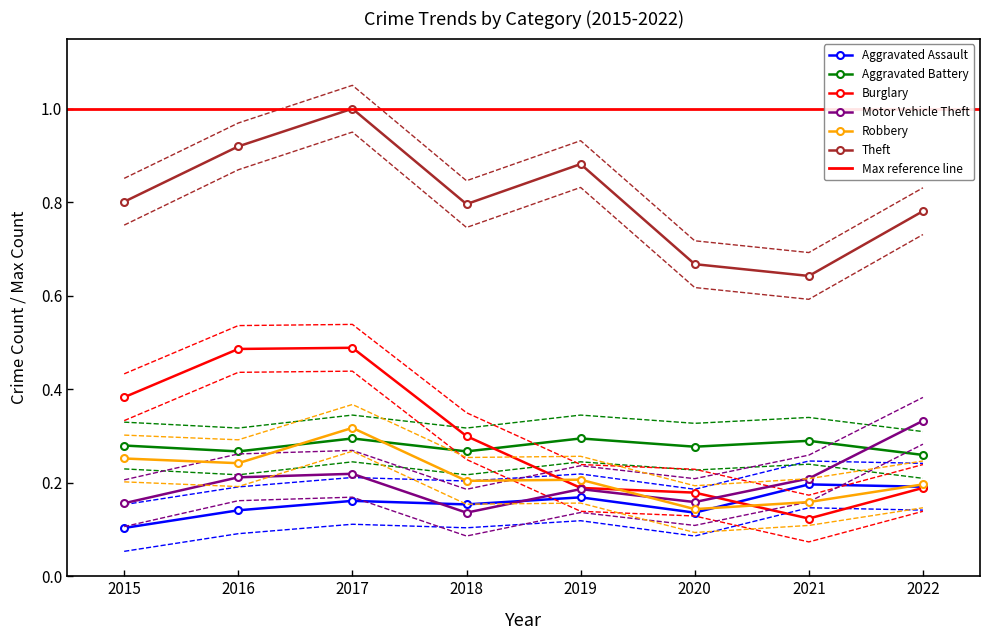

Rank the categories by Aggravated Battery value from lowest to highest.

2022, 2016, 2018, 2020, 2015, 2021, 2017, 2019